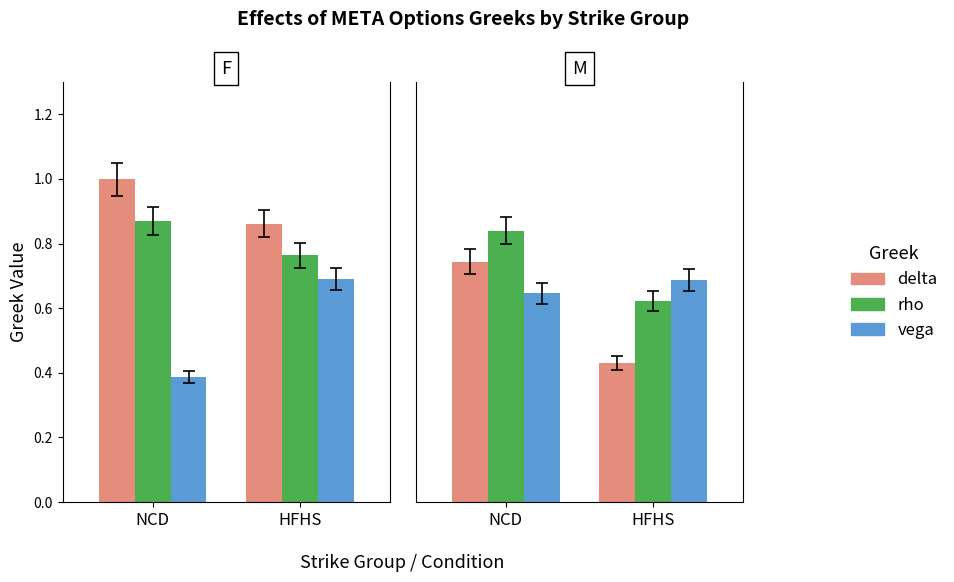

What are all the series names shown in the legend?

delta, rho, vega